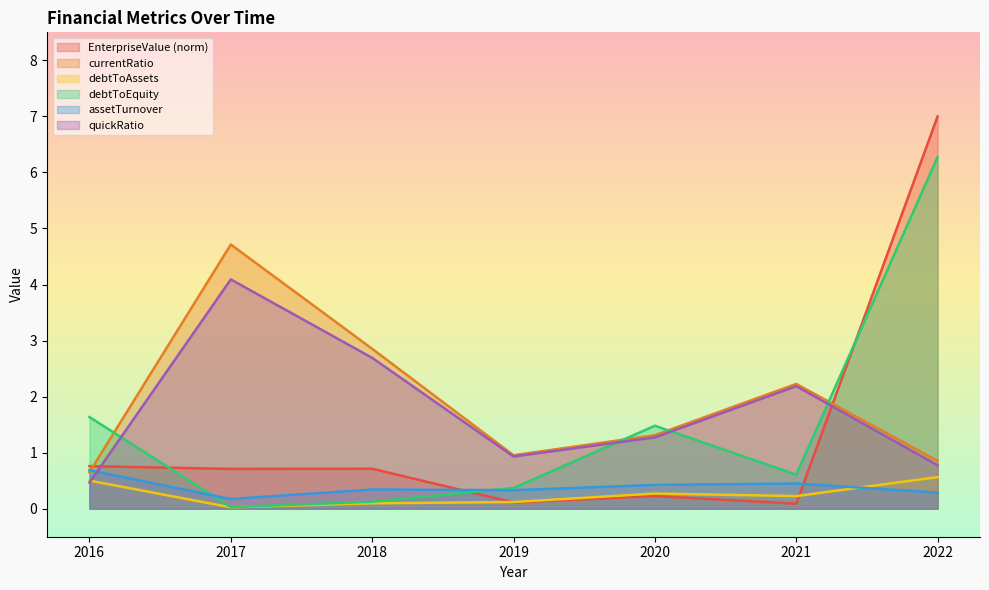

Does the chart have visible grid lines?

No